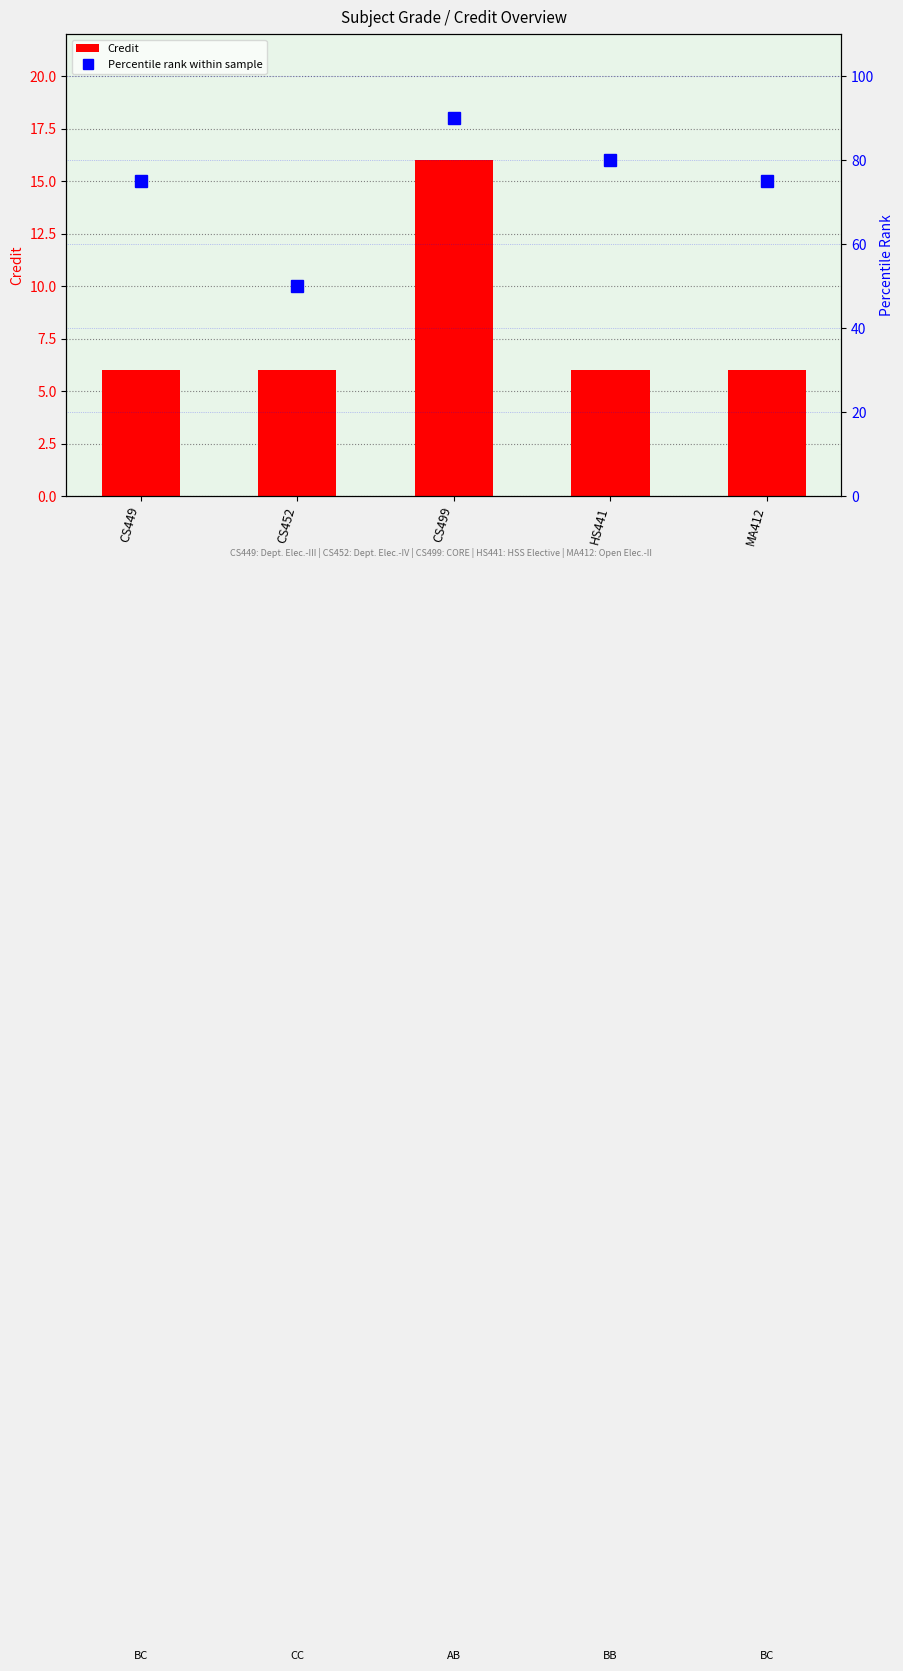

How many categories are shown in the chart?

5